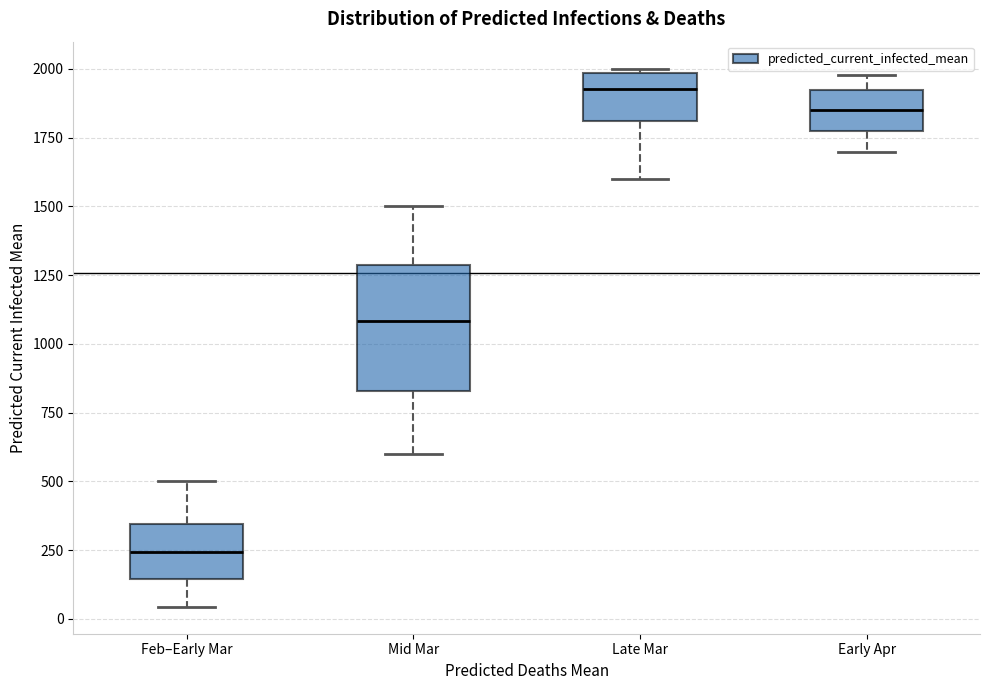

Comparing the boxes themselves (not the whiskers), which one is the tallest?

Mid Mar